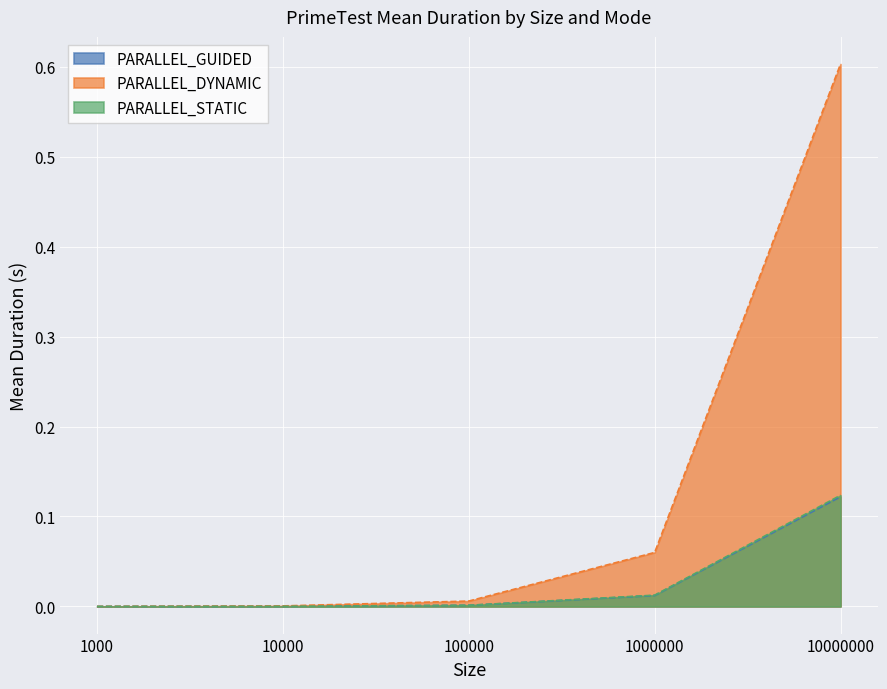

The PARALLEL_GUIDED series shows 0.0 at 10000. True or false?

False